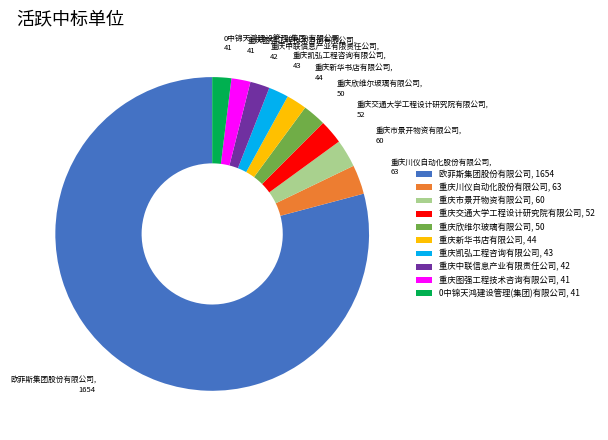

Does 欧菲斯集团股份有限公司, 1654 account for over 50% of the chart?

Yes